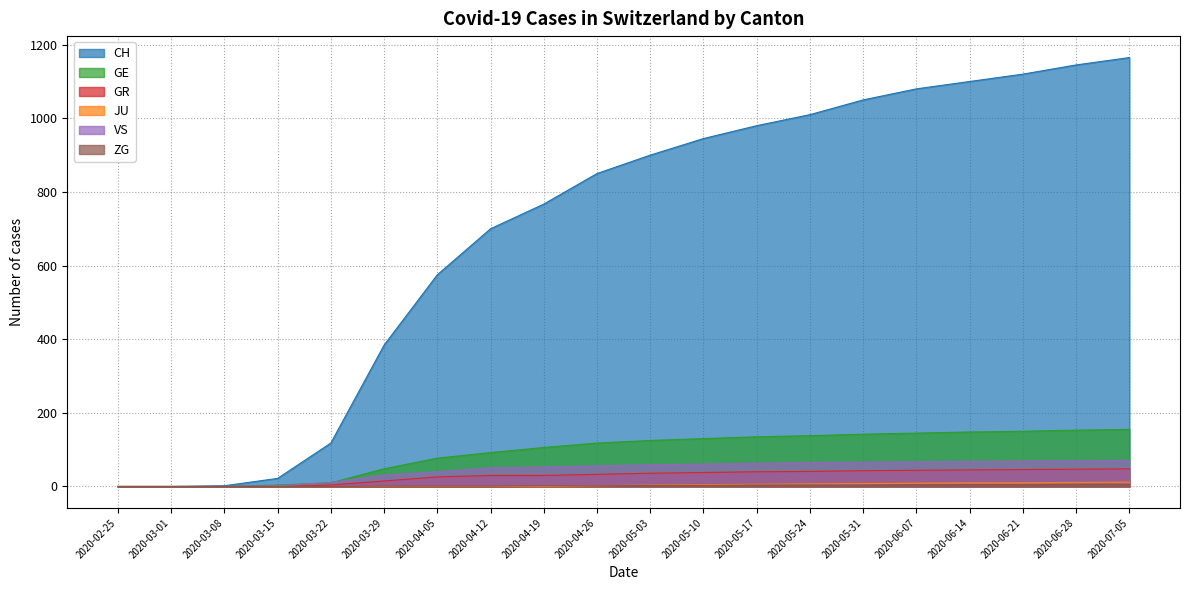

At which category is the sum across all series the highest?

2020-07-05